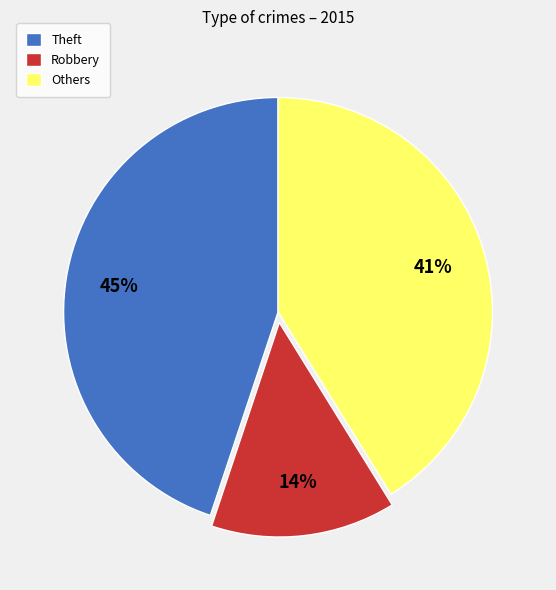

Count the number of slices in the pie.

3